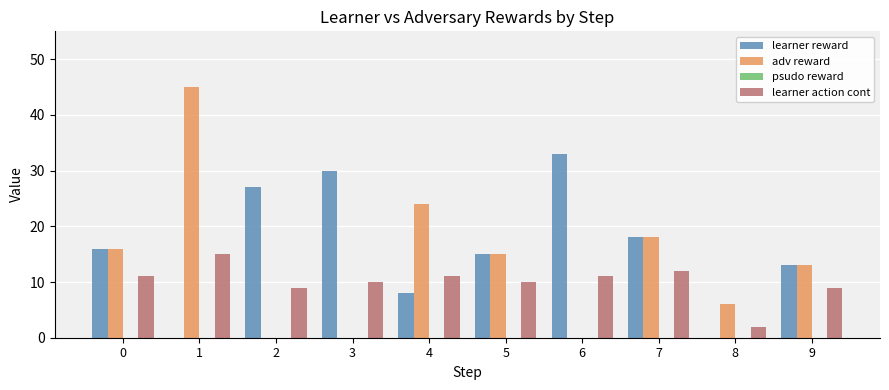

Is it true that learner action cont equals 11 at 4?

True